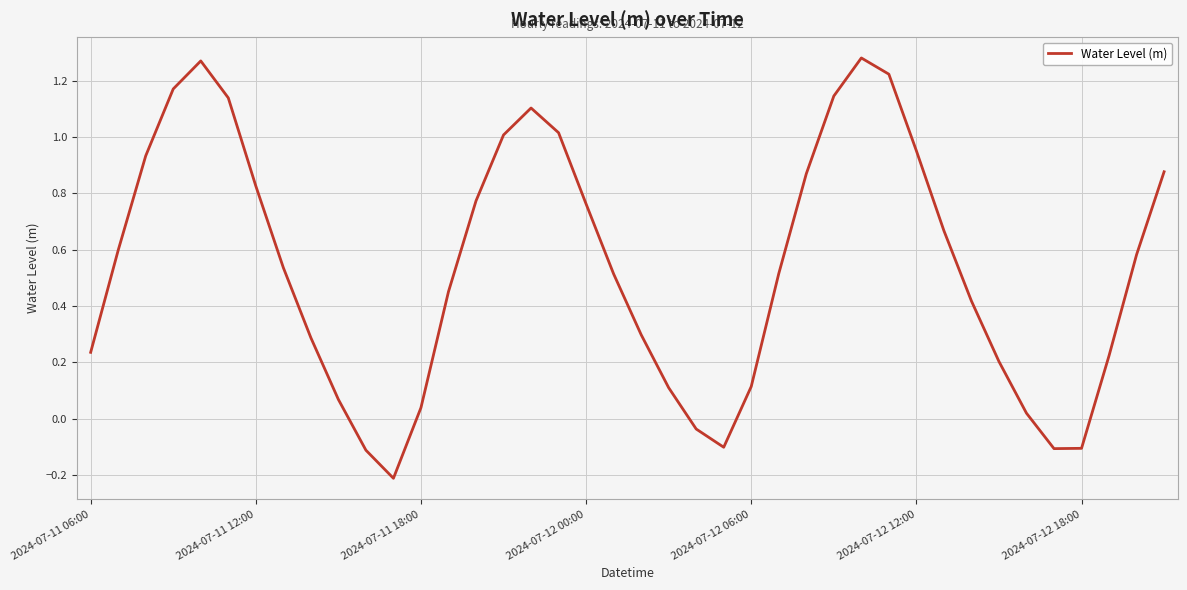

What is the difference between the maximum and minimum values?

1.5